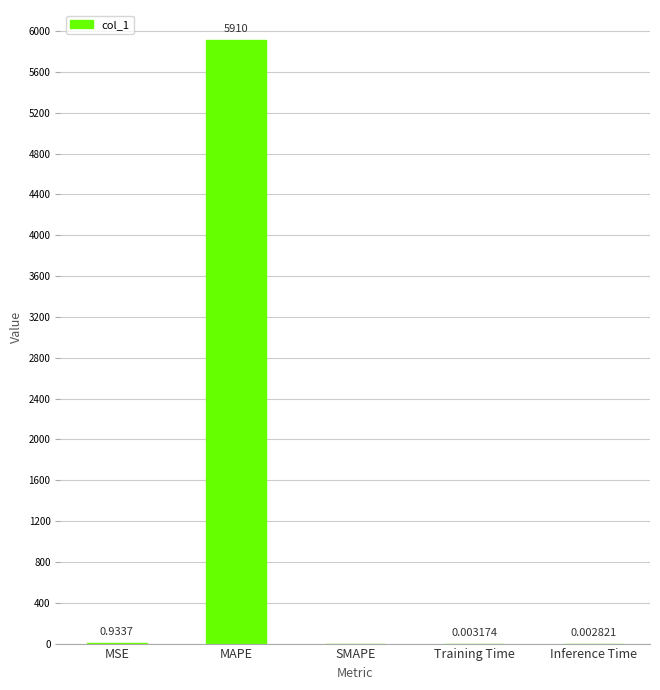

Count the number of categories in the chart.

5